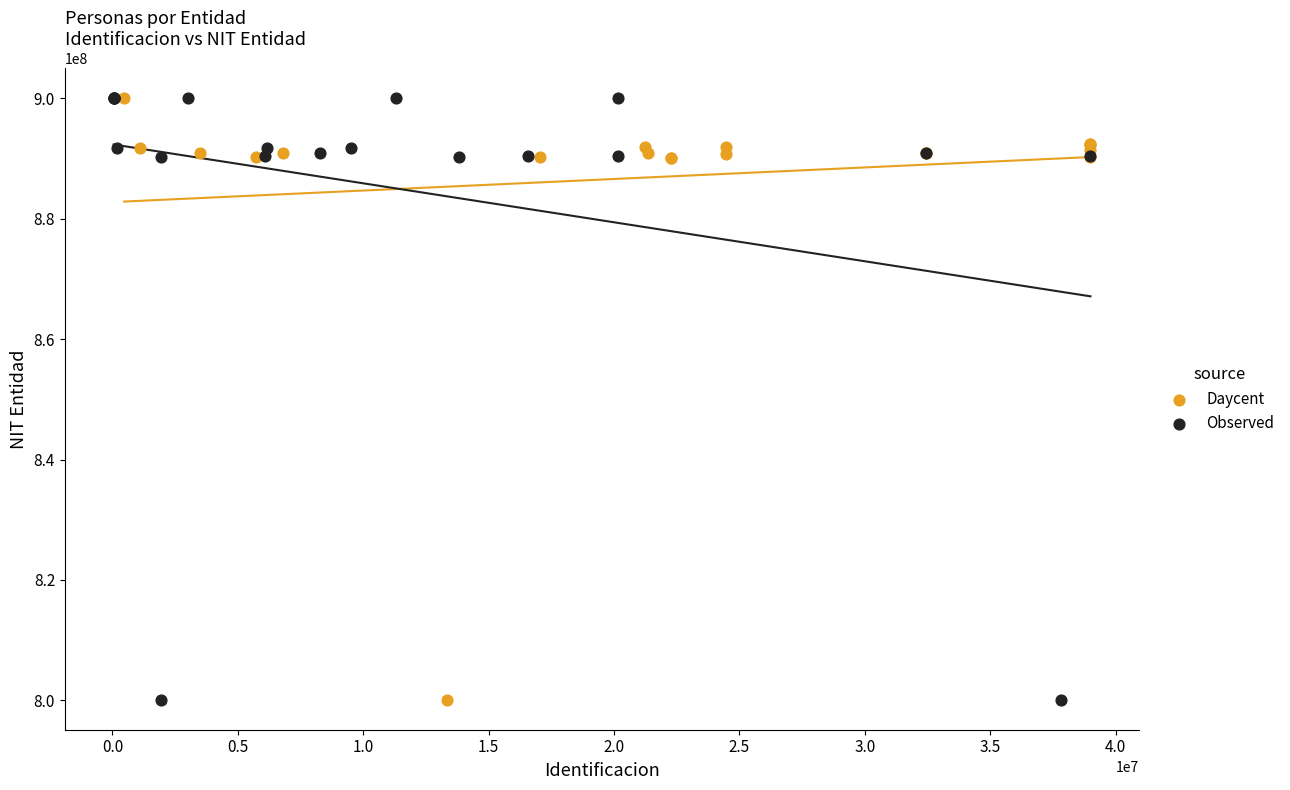

What are all the series names shown in the legend?

Daycent, Observed